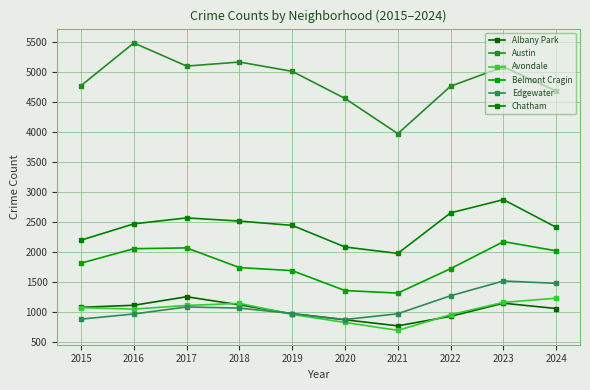

What is the difference between the maximum and minimum values in the Avondale series?

536